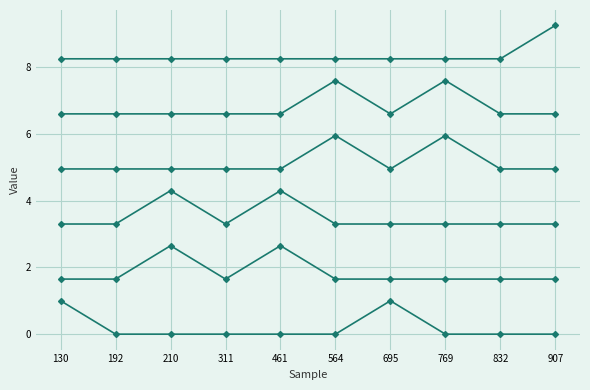

Is it true that 461 equals 1.2 at 210?

False